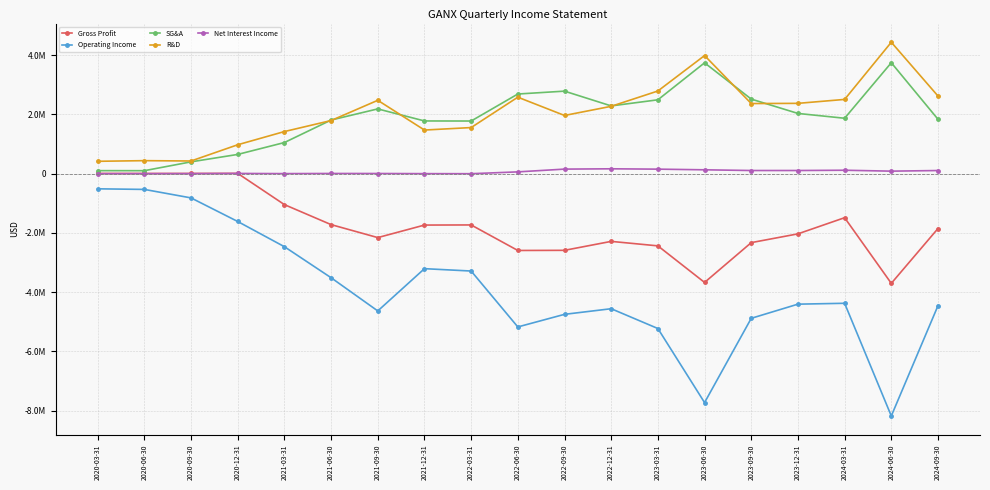

What are all the series names shown in the legend?

Gross Profit, Operating Income, SG&A, R&D, Net Interest Income